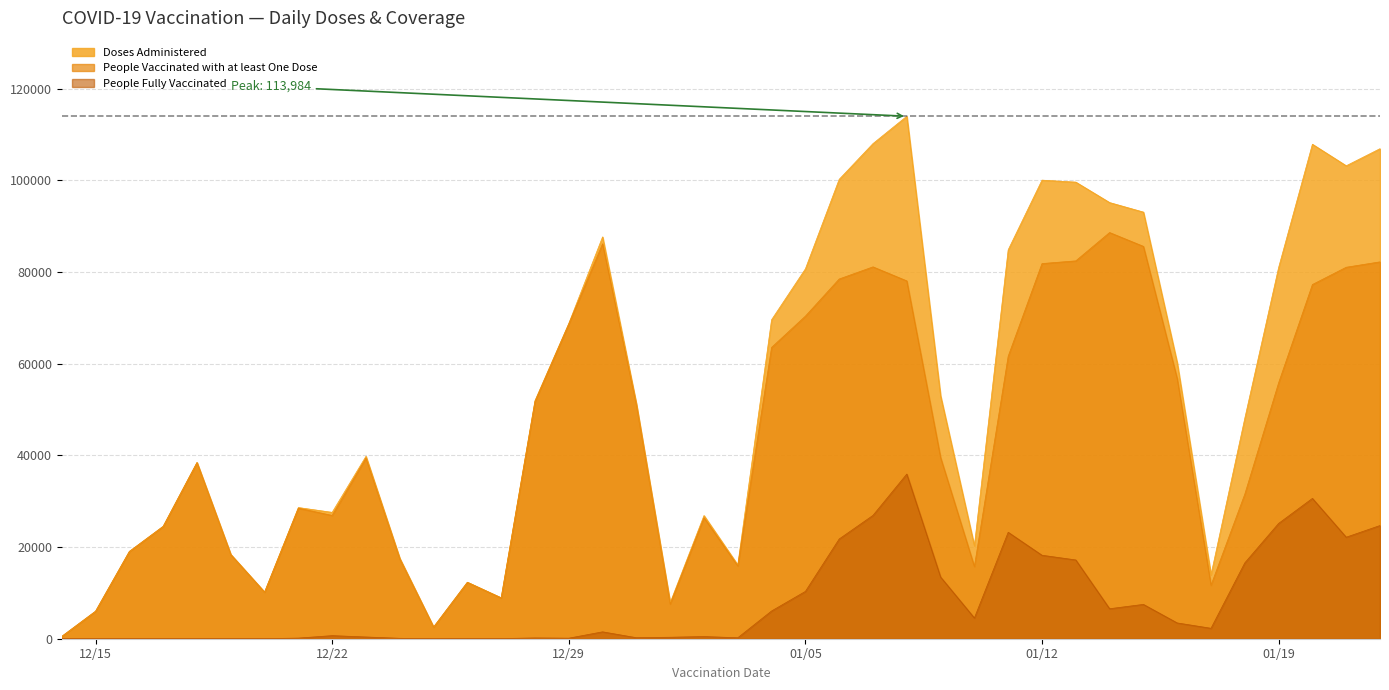

Which series has the largest range (max minus min)?

Doses Administered